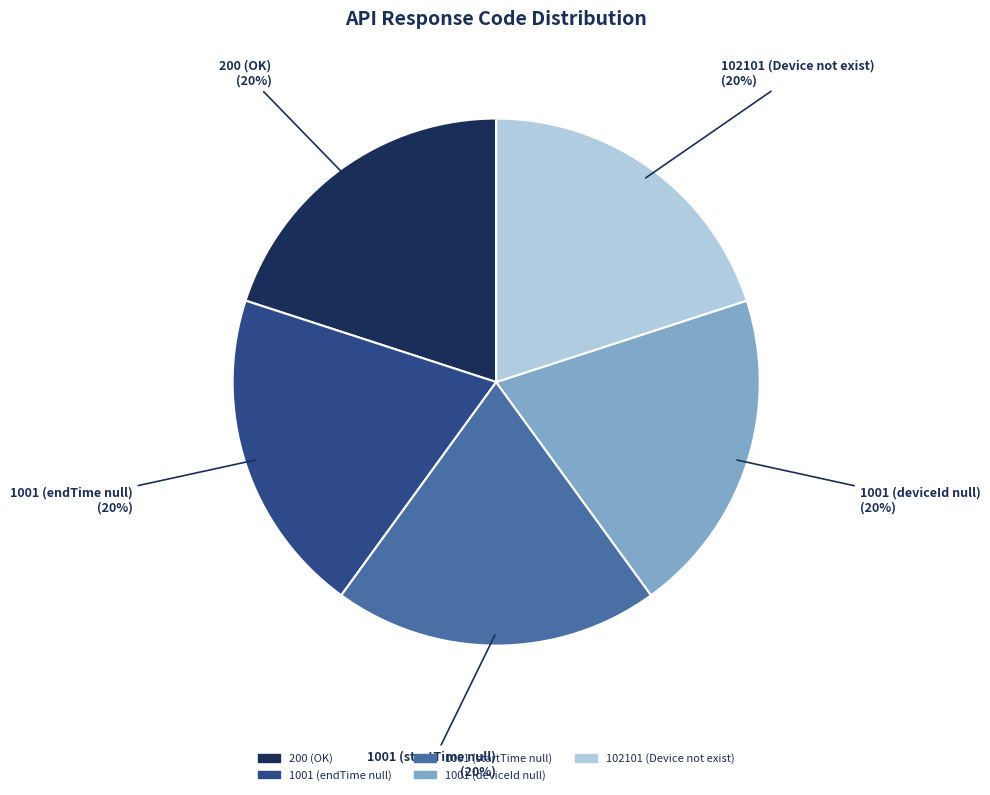

Count the number of slices in the pie.

5